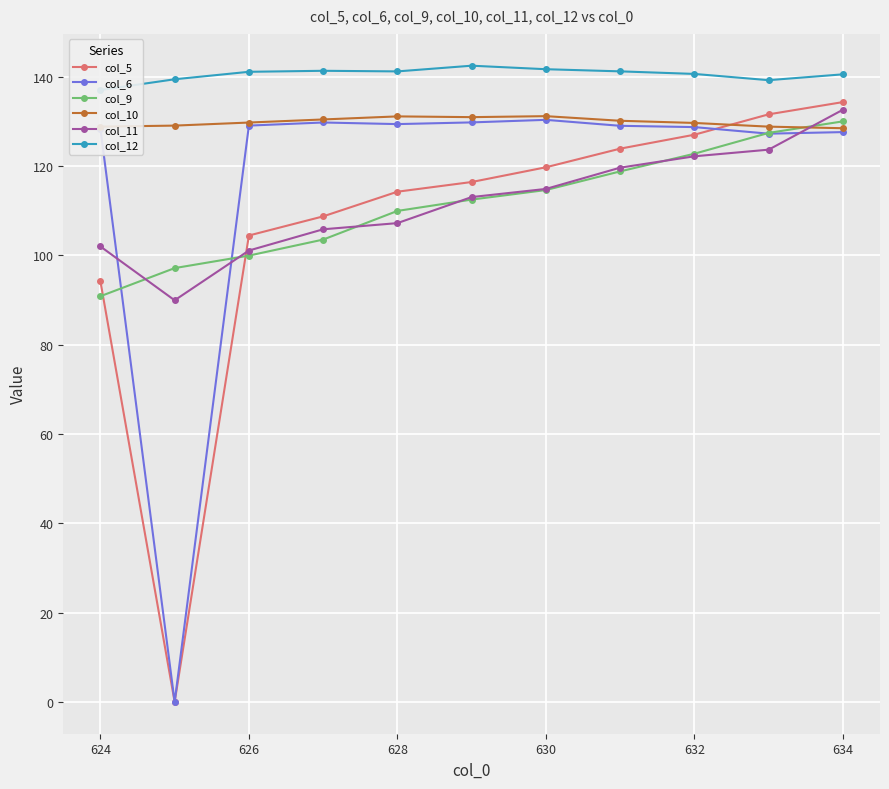

True or false: col_6 has a value of 223.1 at 634.

False